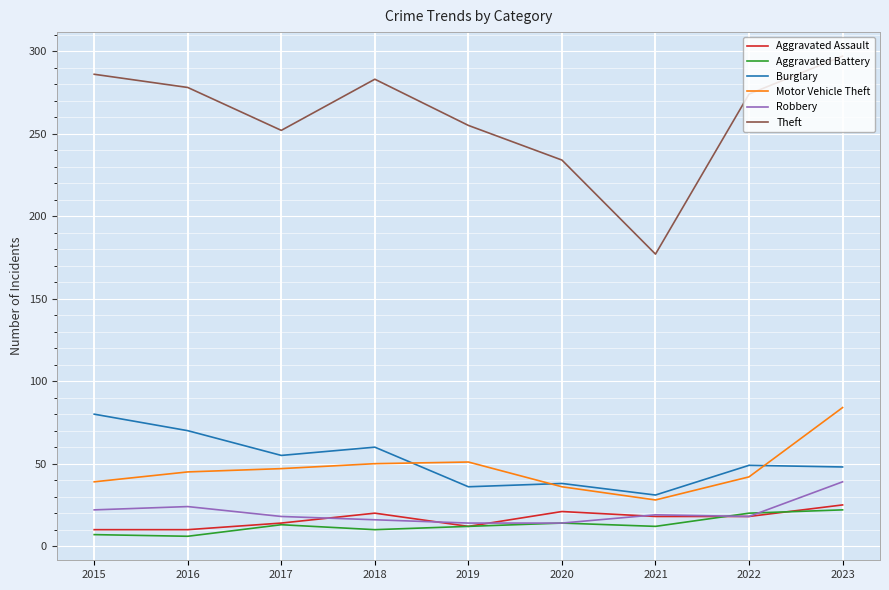

Is it true that Theft equals 96 at 2016?

False